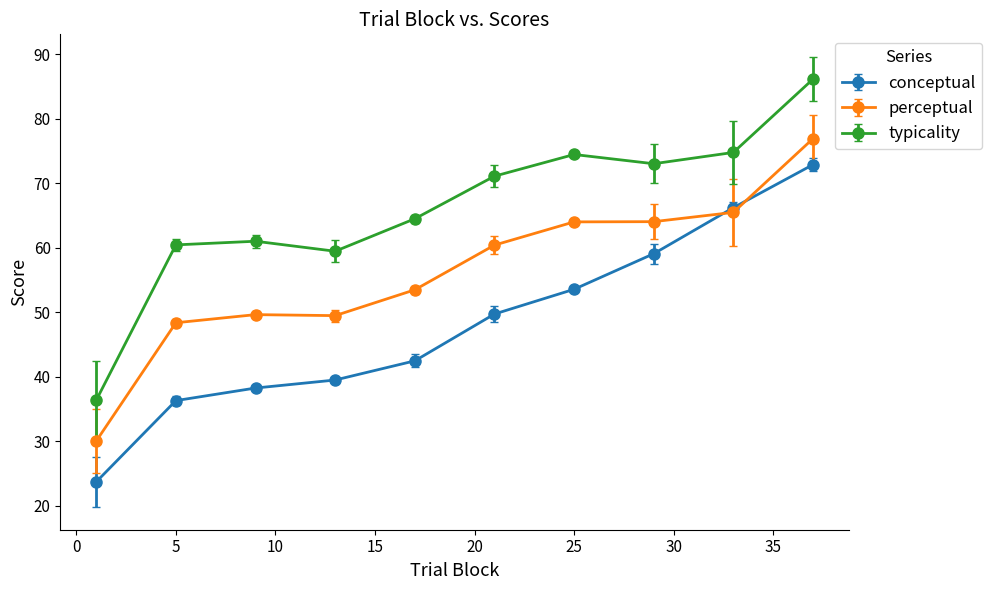

Which series has the largest range (max minus min)?

typicality